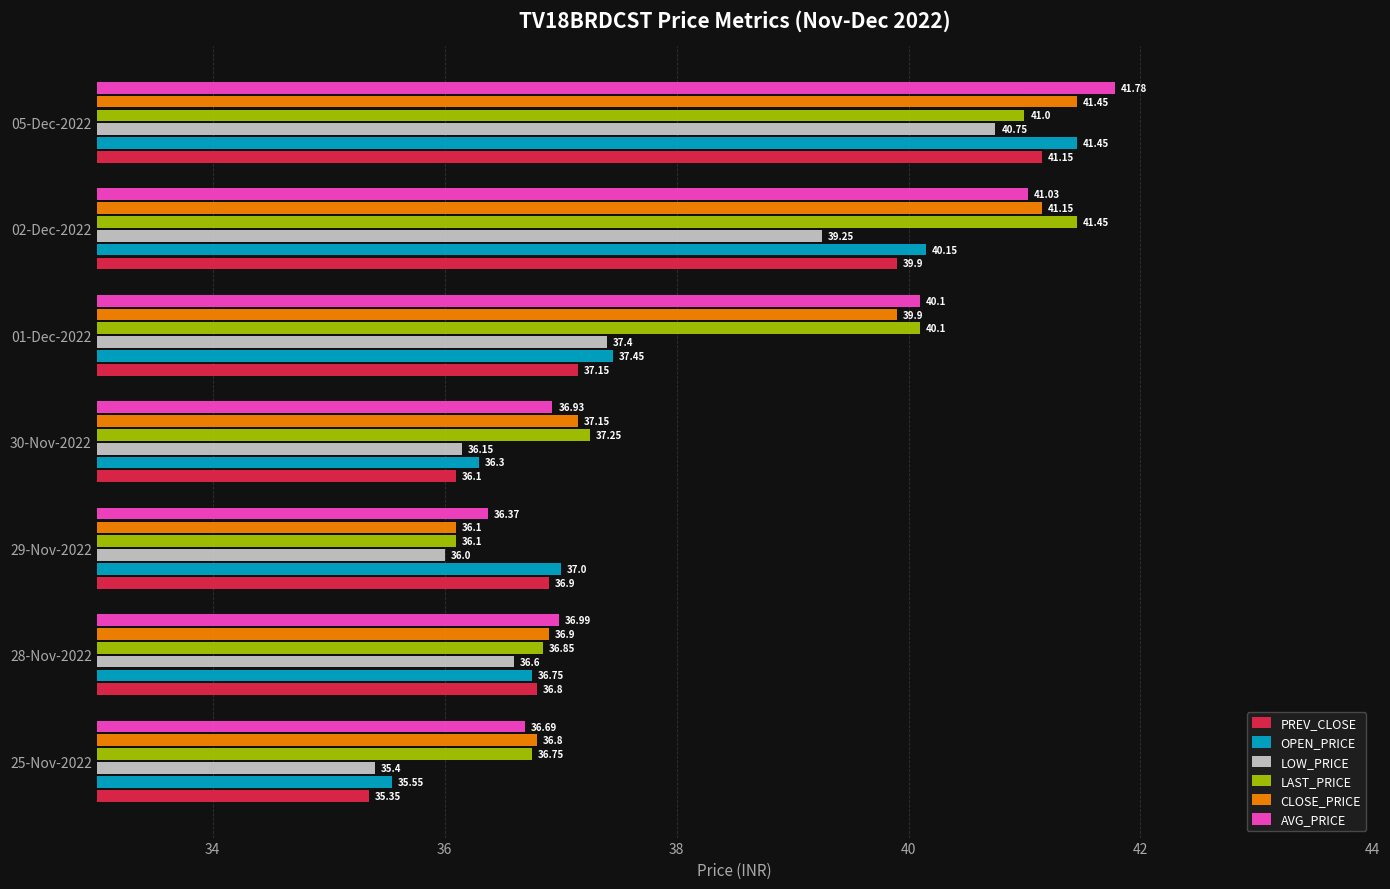

Rank the categories by LAST_PRICE value from highest to lowest.

02-Dec-2022, 05-Dec-2022, 01-Dec-2022, 30-Nov-2022, 28-Nov-2022, 25-Nov-2022, 29-Nov-2022